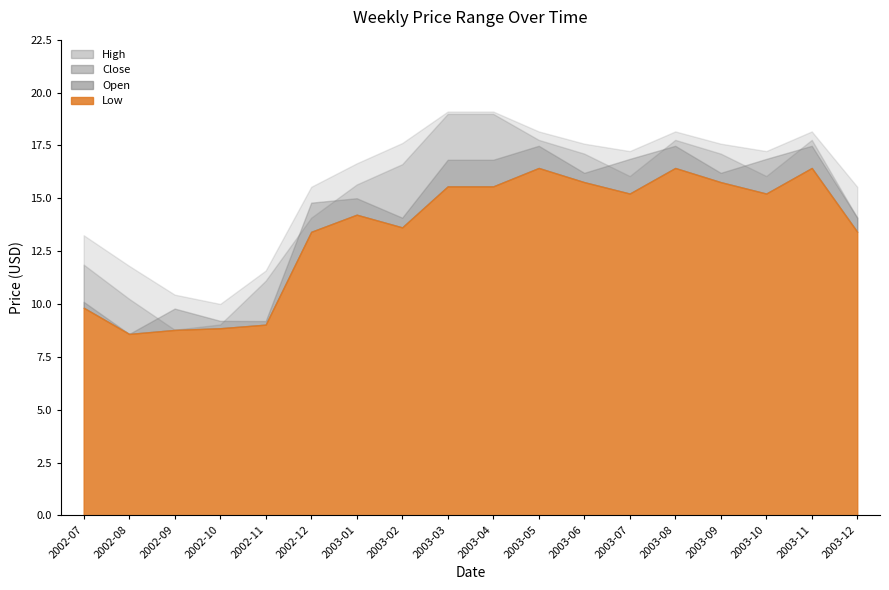

List the series in order of their overall mean, lowest first.

Low, Open, Close, High